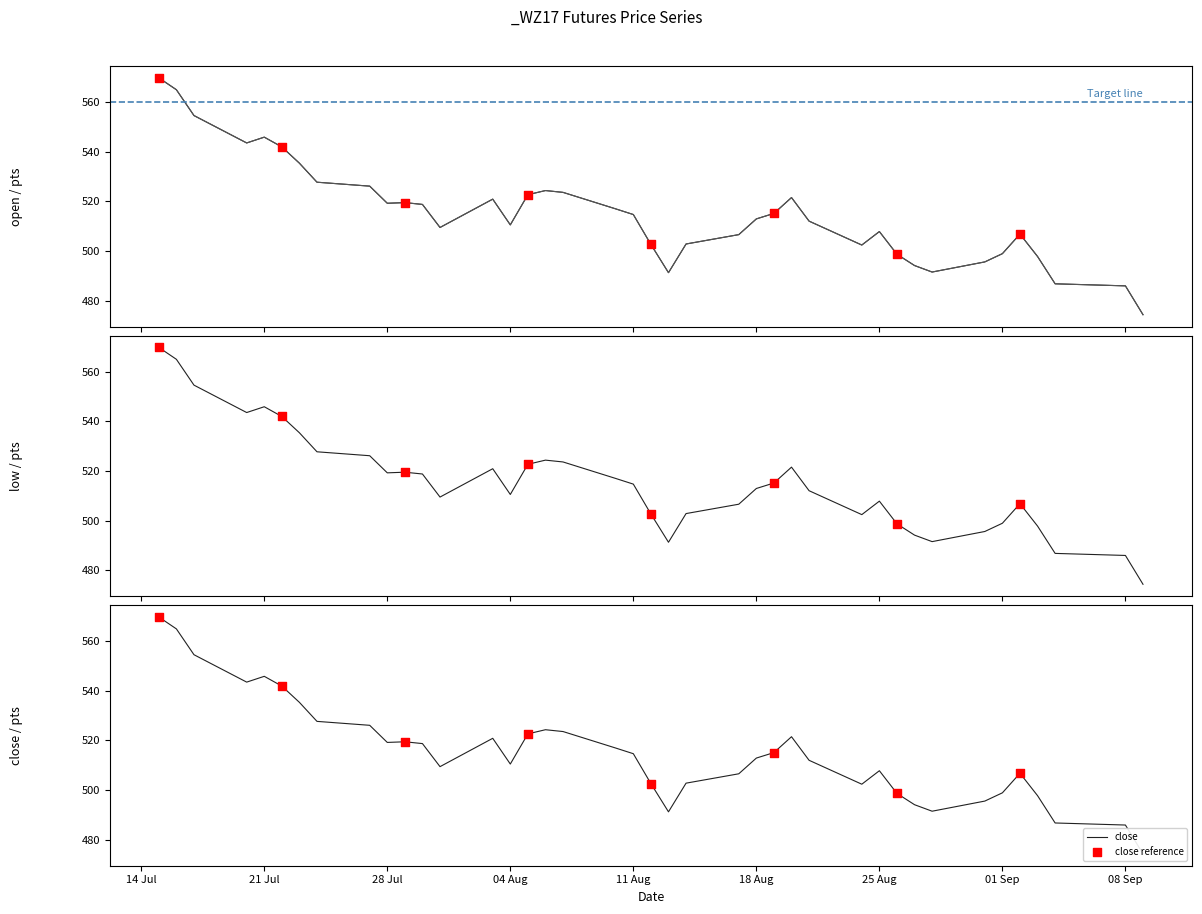

Which series has the widest spread of Y values?

open